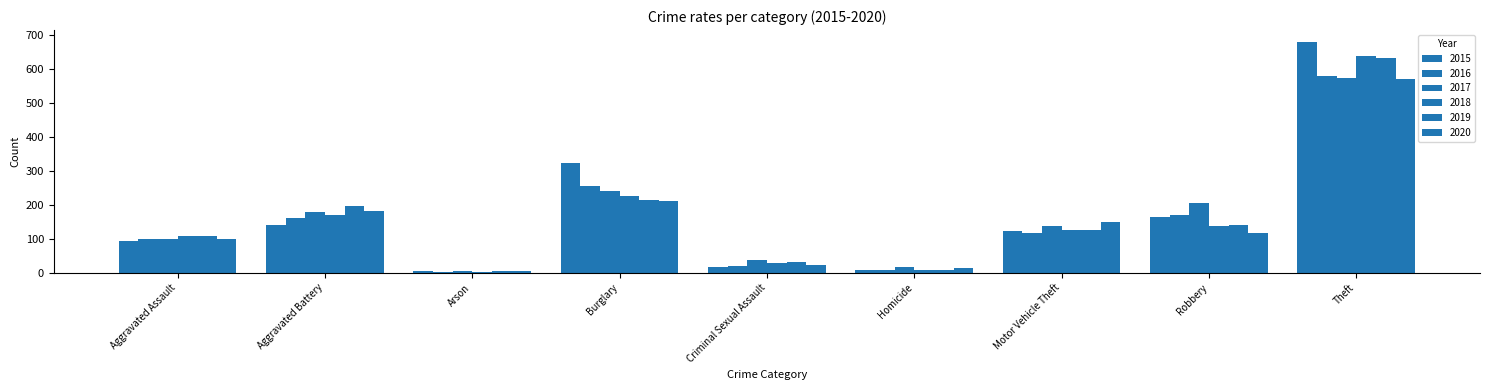

What is the spread (max minus min) of values at Aggravated Battery?

54